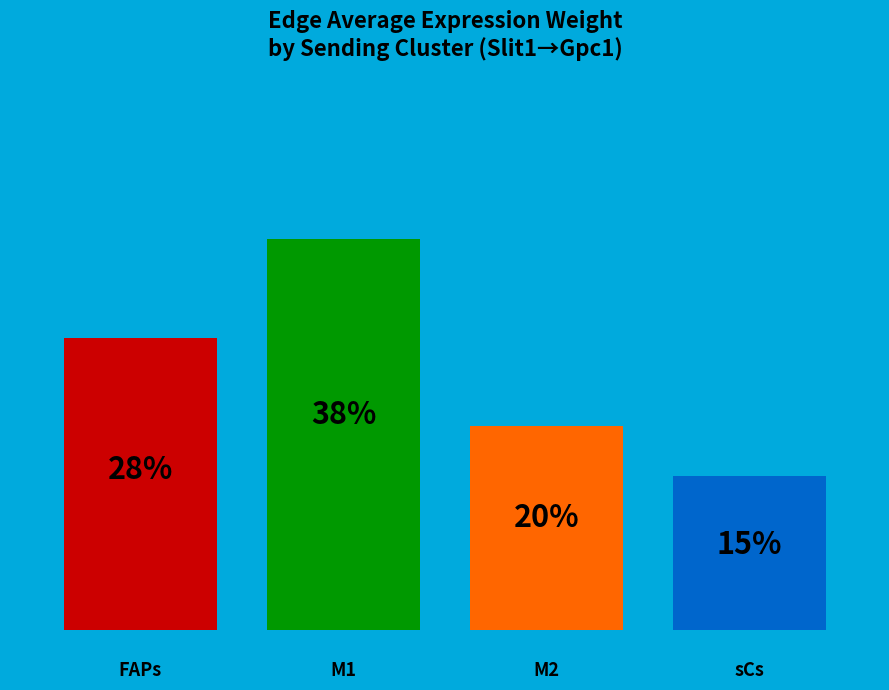

Which slice is the smallest?

sCs